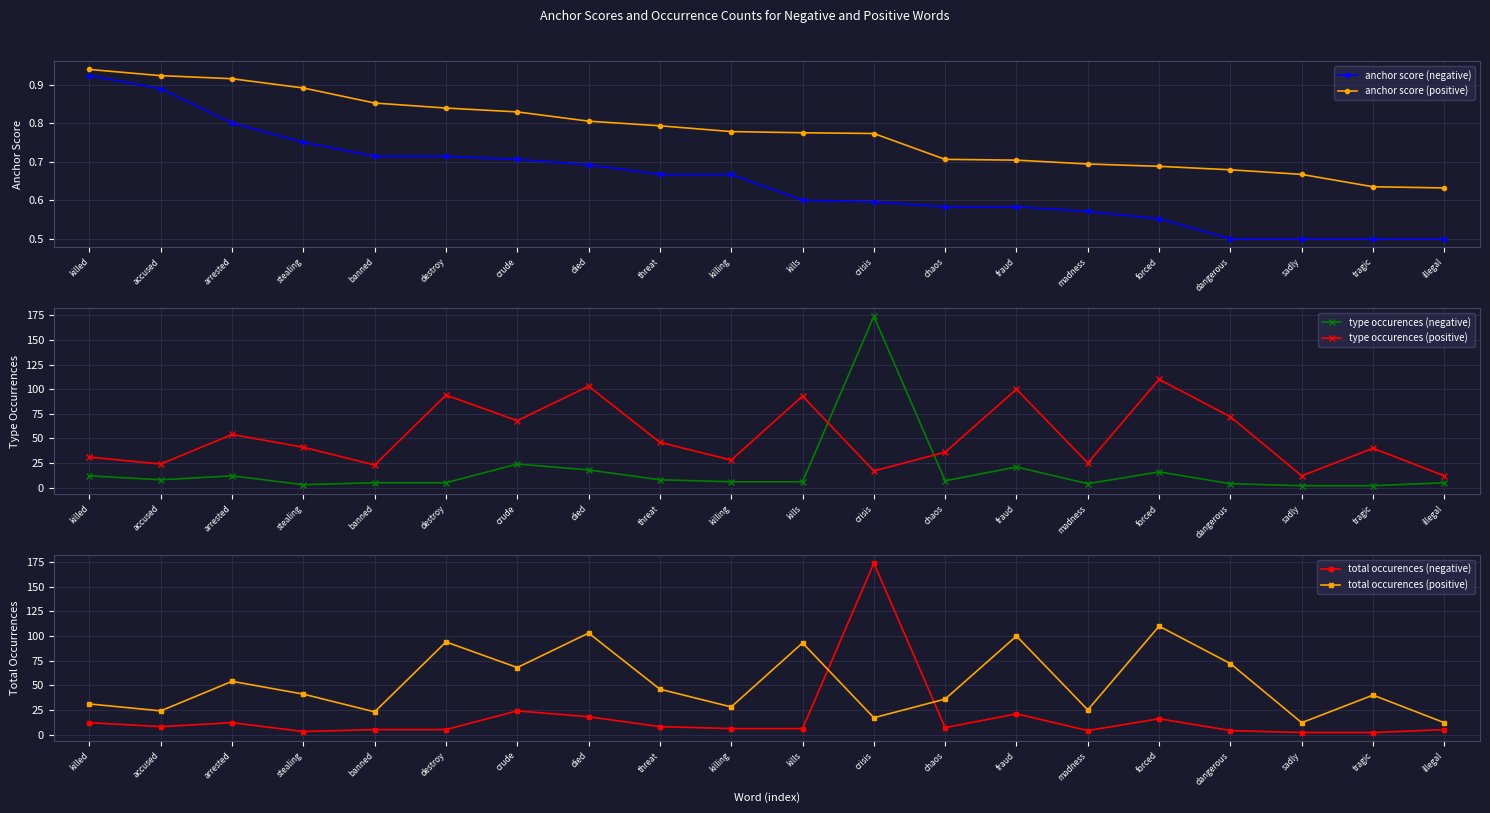

How many interior local valleys does the total occurences (negative) series have?

4